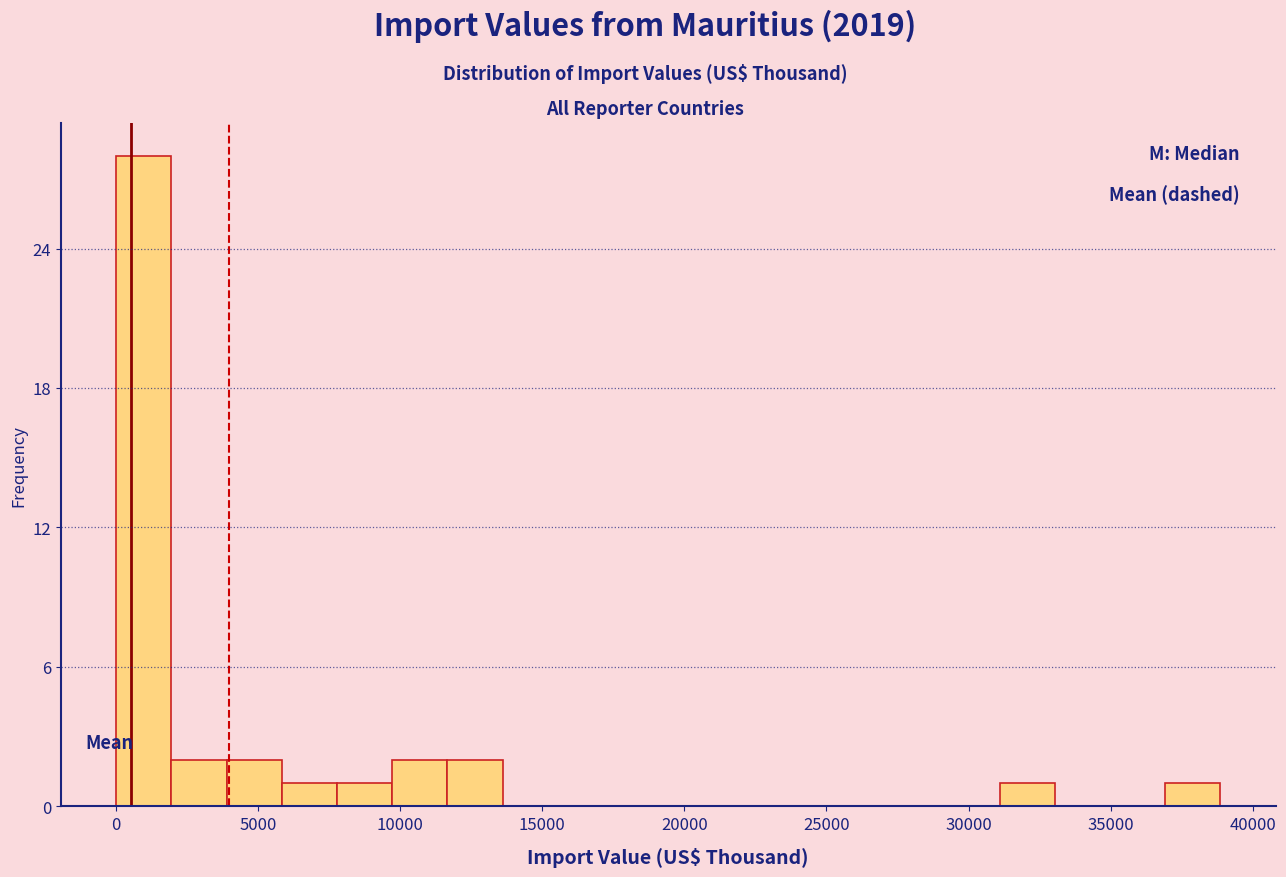

Around what value on the x-axis is the tallest bar? Give the approximate position of its centre, as read against the axis.

1000